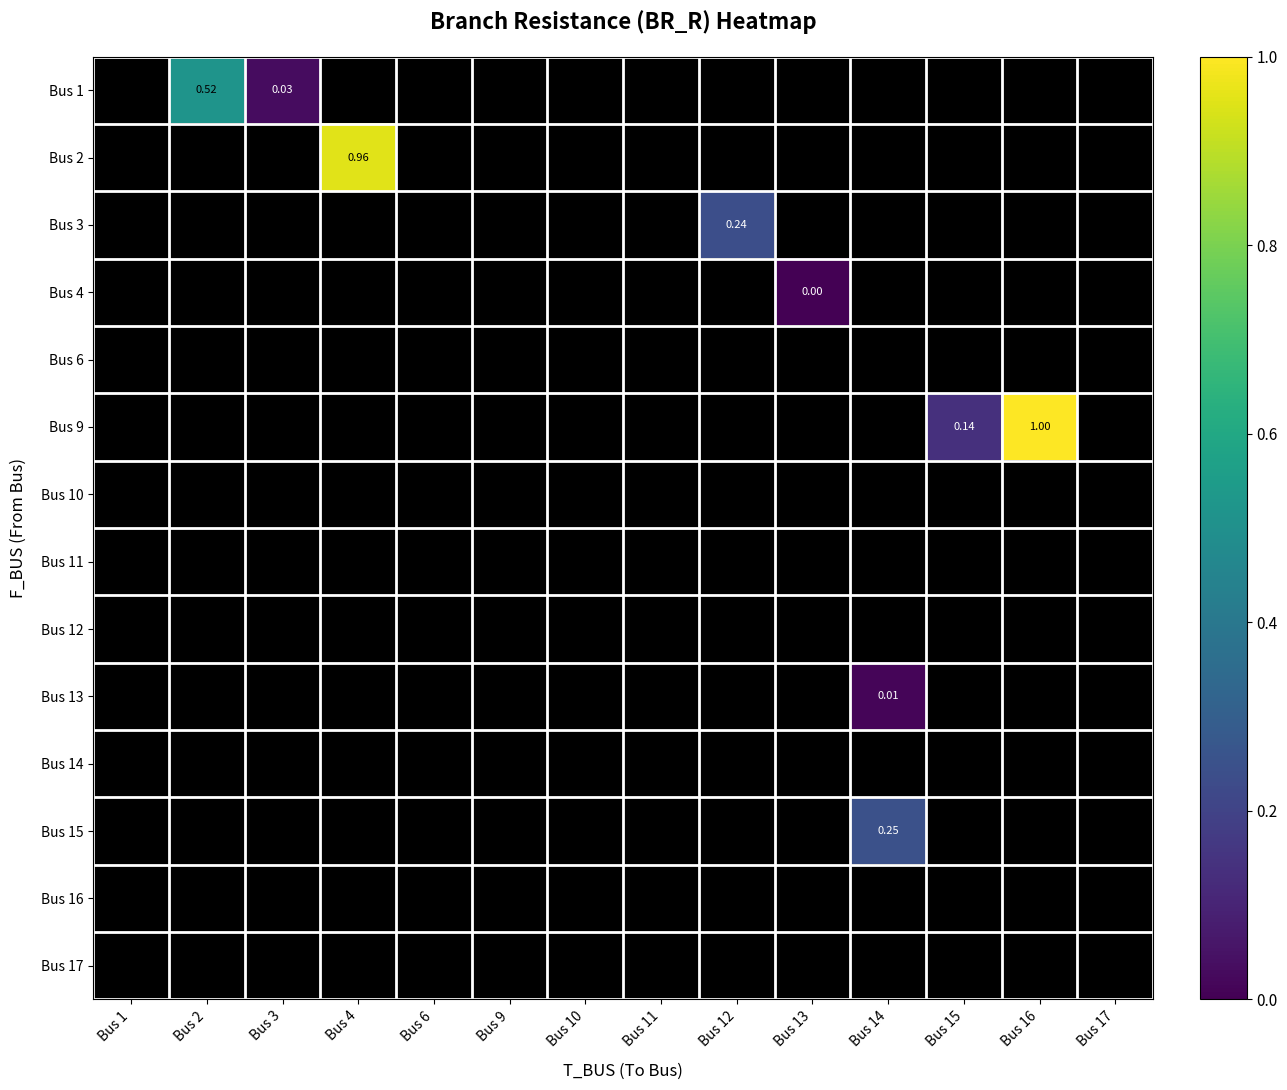

Rank the series by their maximum value, from highest to lowest.

Bus 9, Bus 2, Bus 1, Bus 15, Bus 3, Bus 13, Bus 4, Bus 6, Bus 10, Bus 11, Bus 12, Bus 14, Bus 16, Bus 17